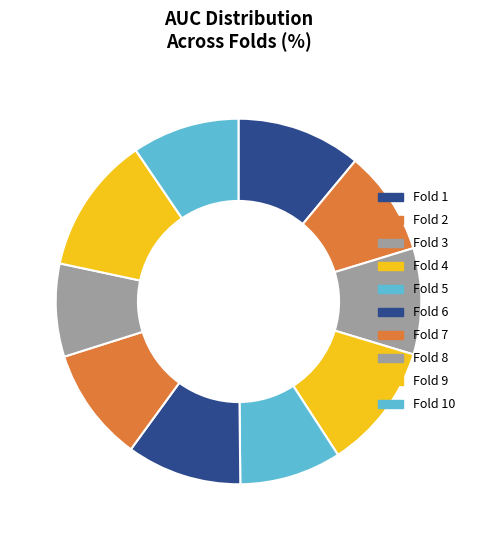

To the nearest percent, what percentage of the pie is Fold 9?

12%